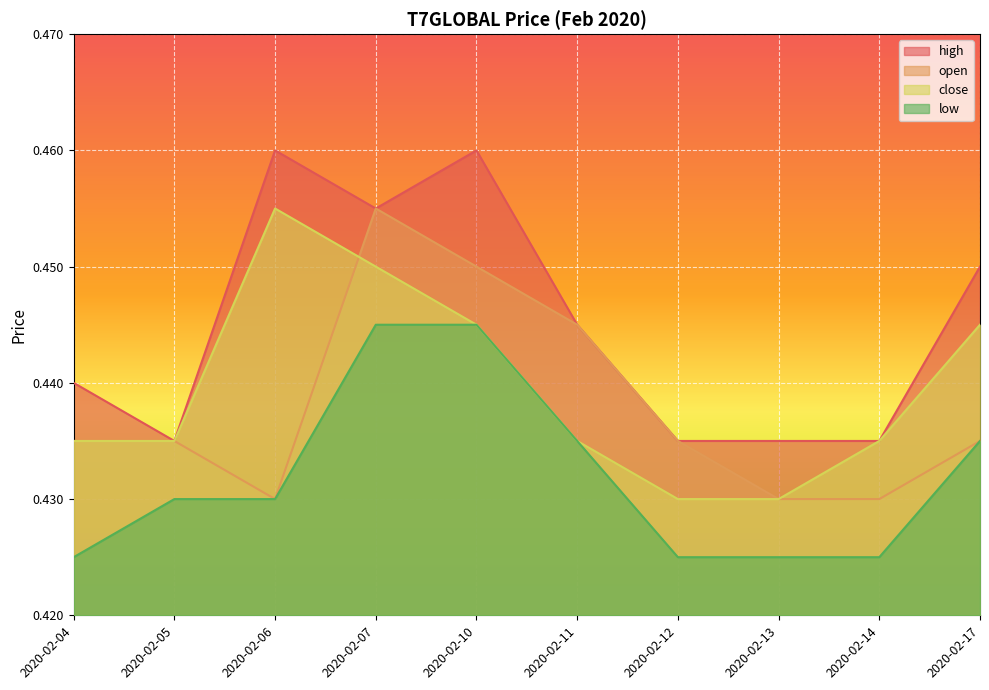

What is the total value across all series at 2020-02-07?

1.8